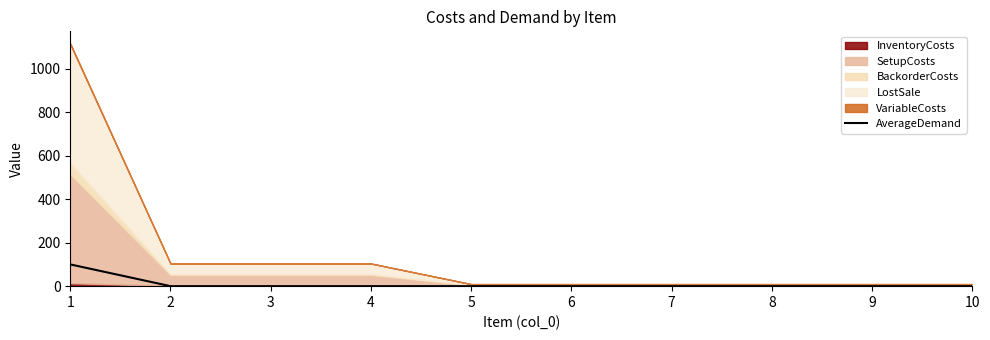

Which label corresponds to the largest value in the chart?

1